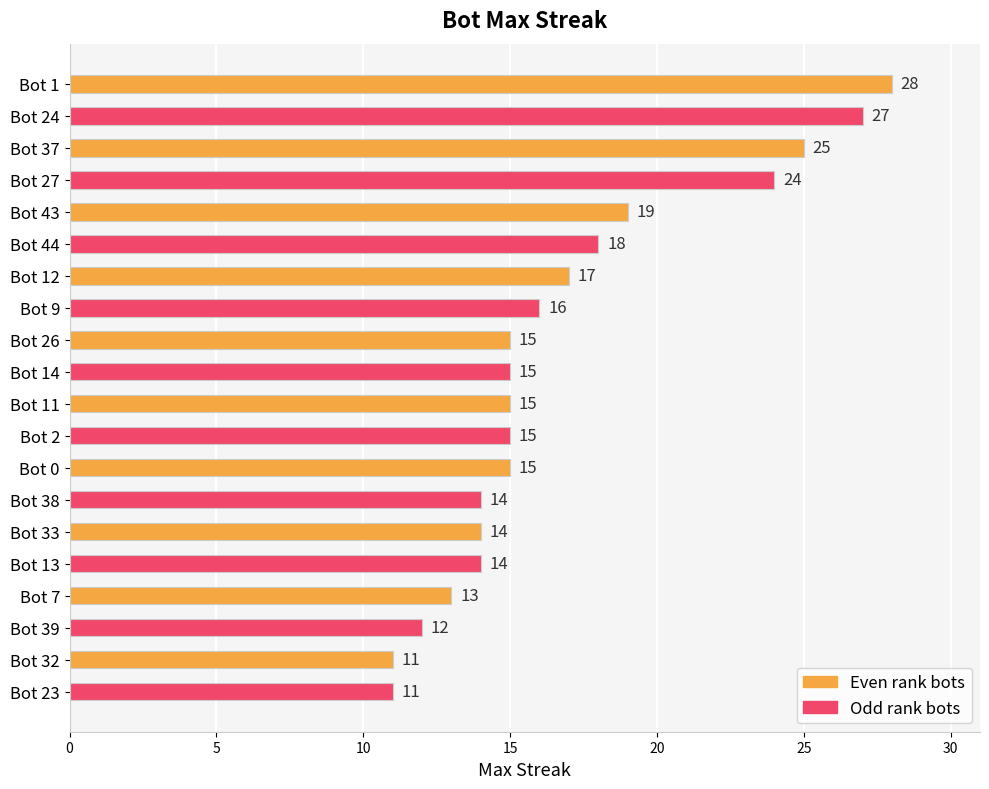

What is the average value?

17